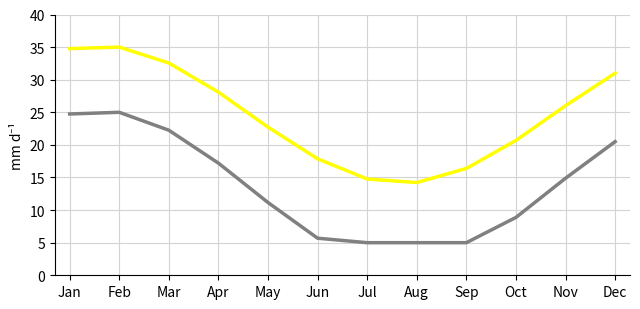

What is the minimum value shown in the chart?

5.0